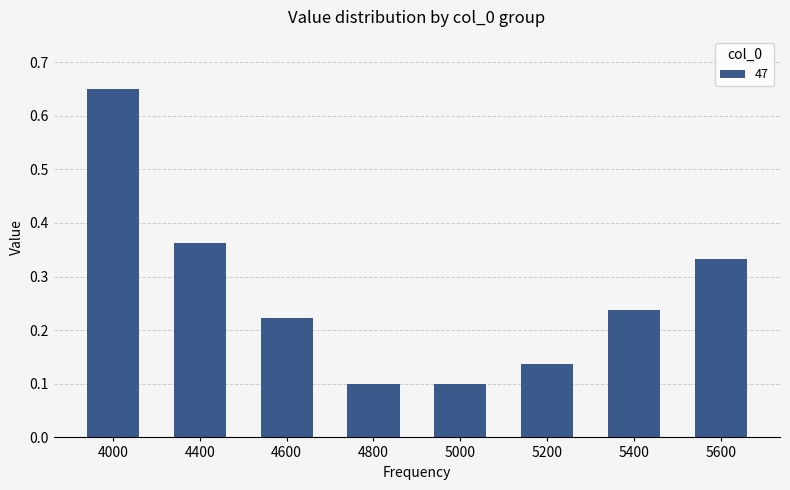

How many distinct data groups are displayed?

1